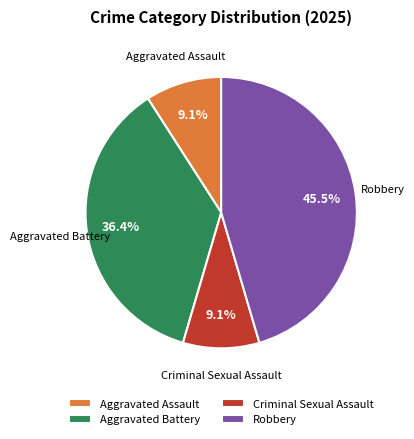

How many segments does this pie chart have?

4